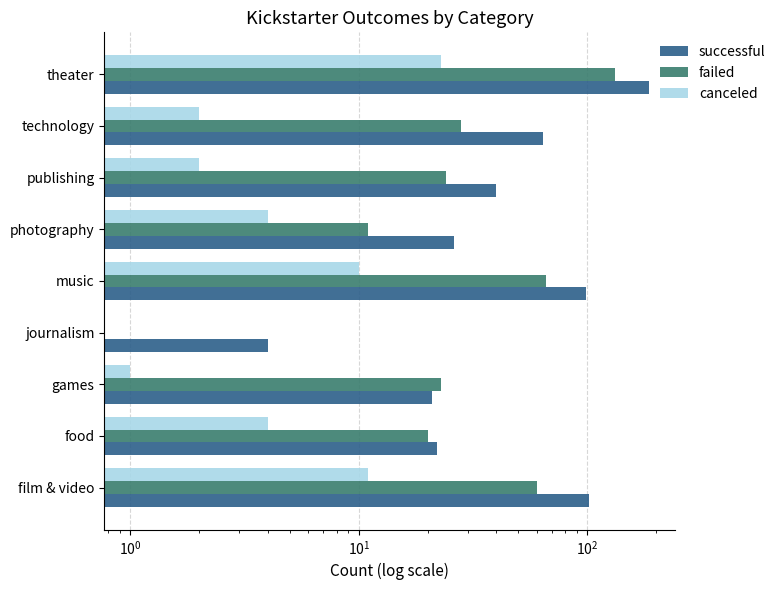

What is the difference between the highest and lowest values at journalism?

4